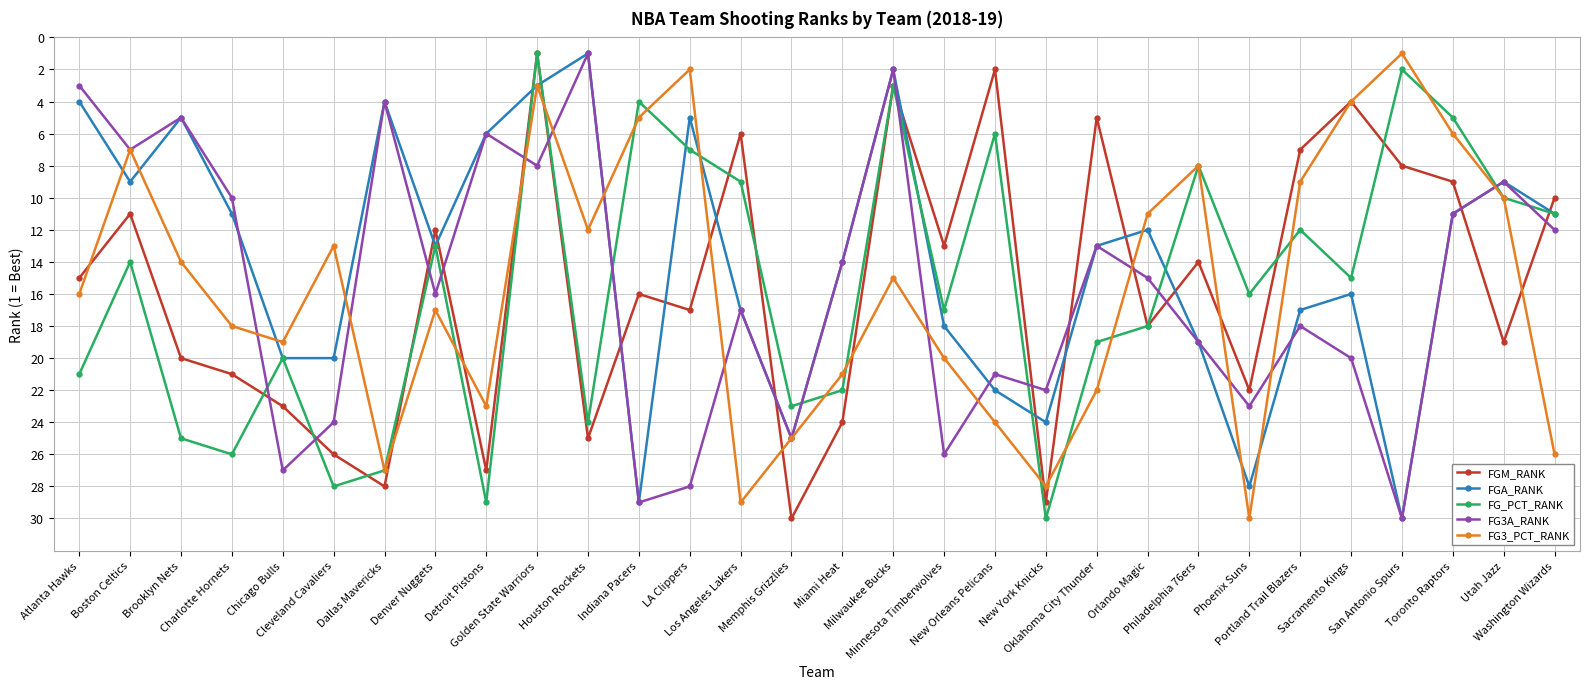

What is the sum of the FG3A_RANK values at Philadelphia 76ers and Houston Rockets?

20